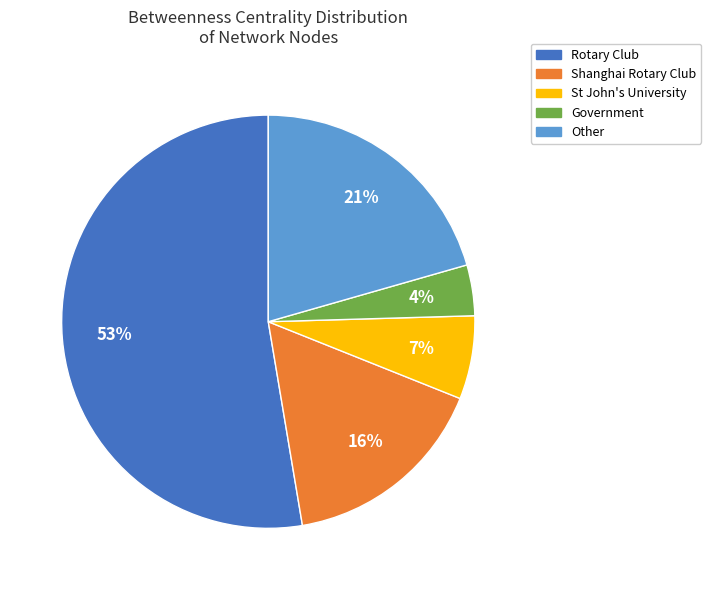

How many segments does this pie chart have?

5